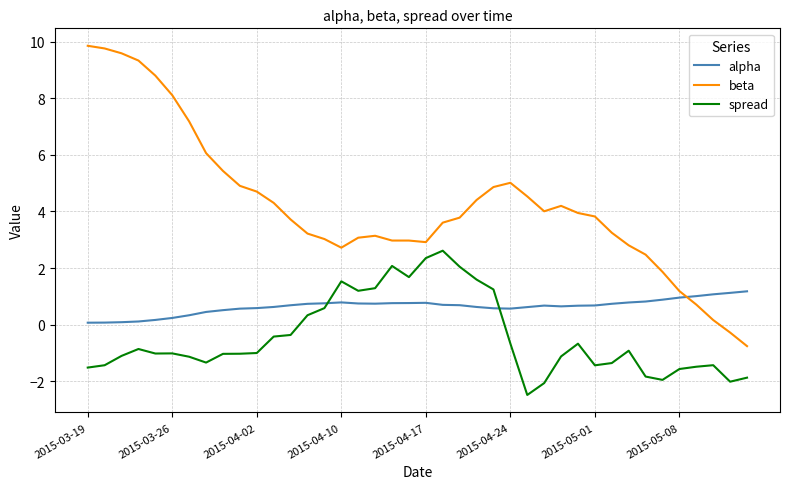

Which series has the largest range (max minus min)?

beta